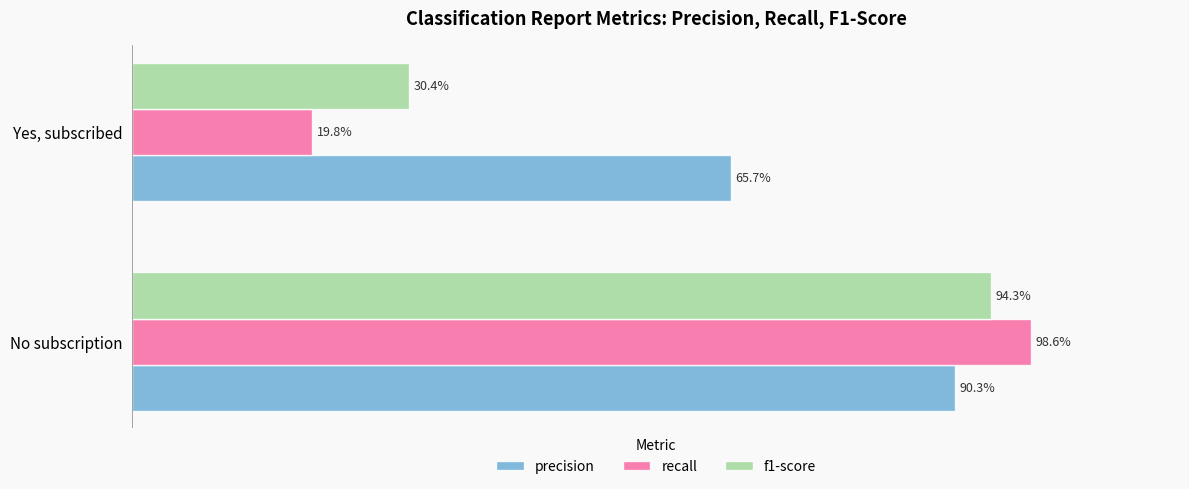

At how many categories does at least one series exceed 0?

2